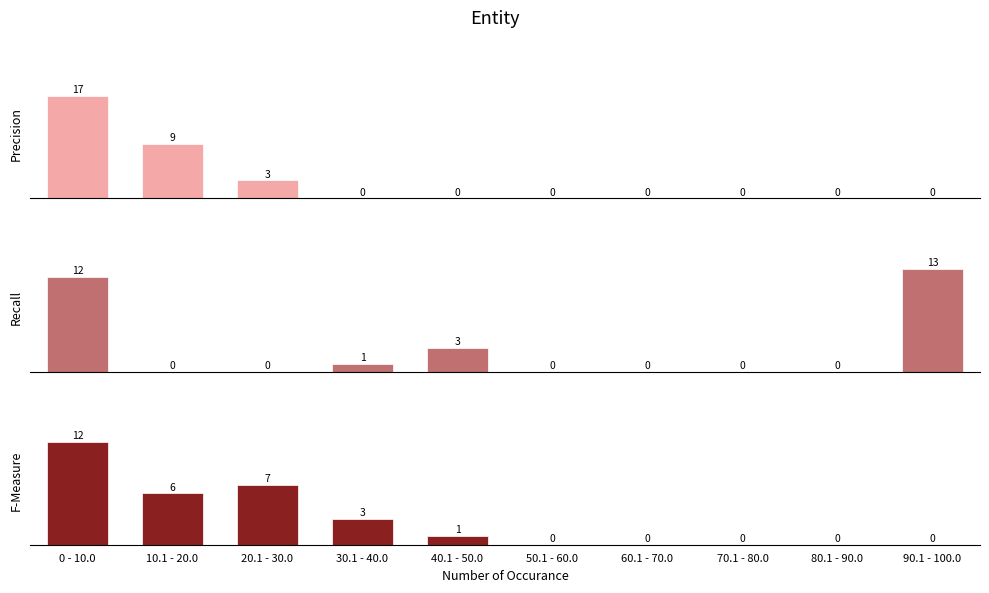

Where is F-Measure nearest to the value 6?

10.1 - 20.0